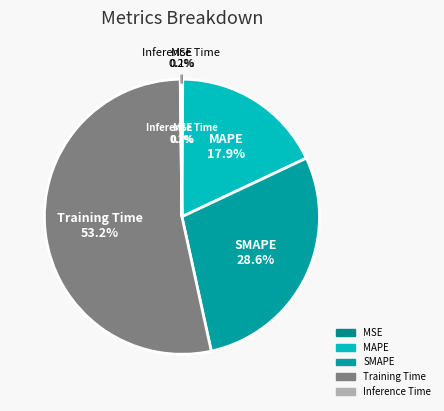

How many segments does this pie chart have?

5